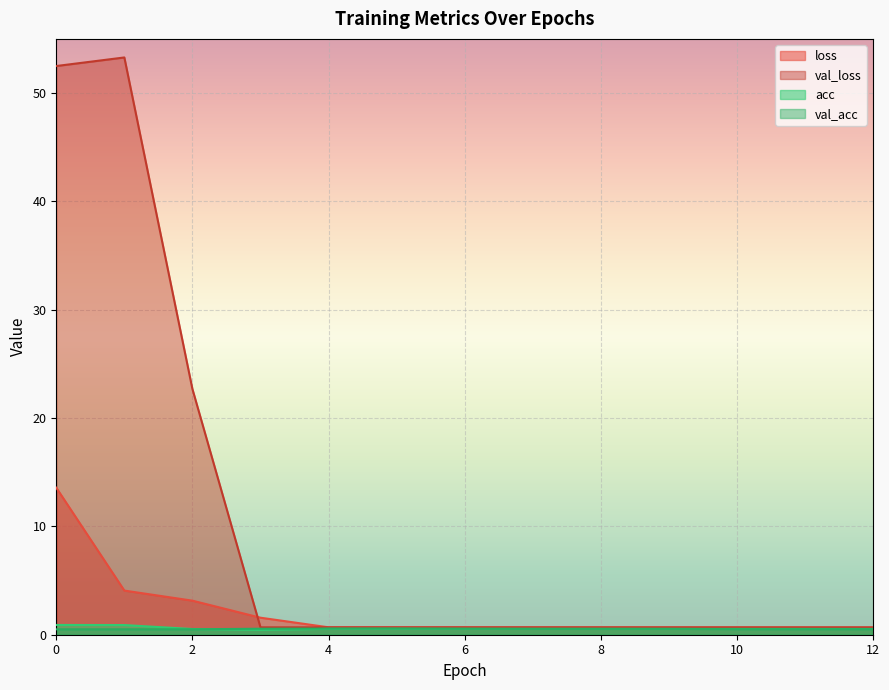

What is the spread (max minus min) of values at 6?

0.1